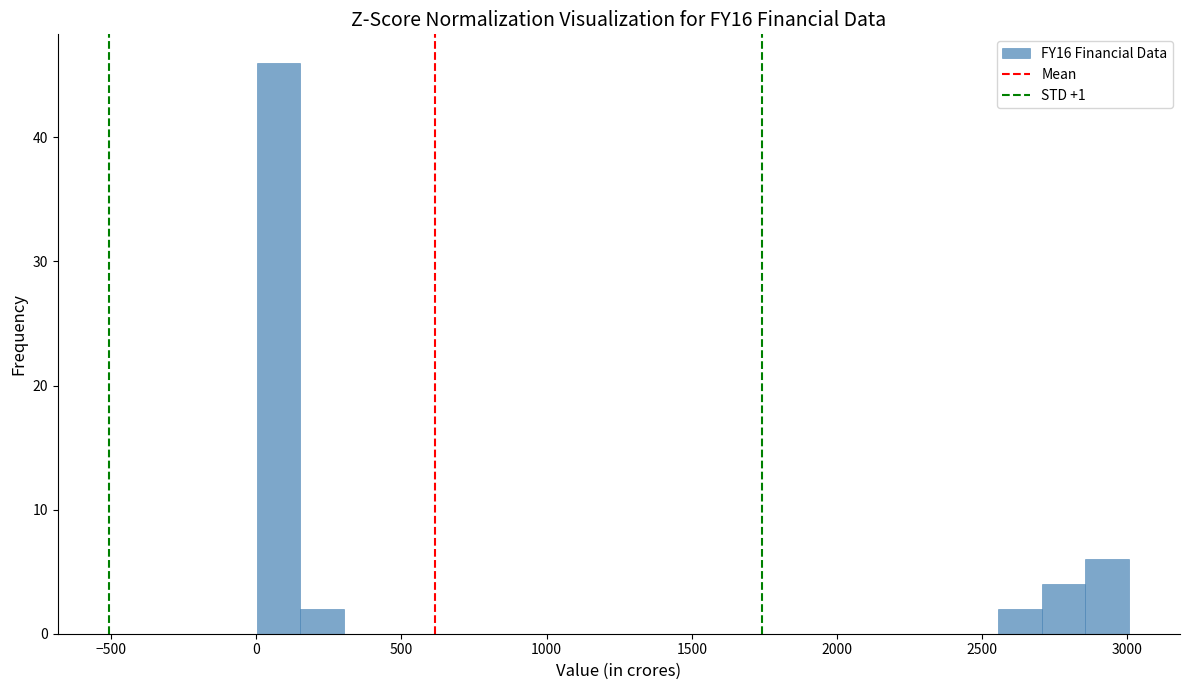

Read against the x-axis, roughly where is the centre of the tallest bar?

100